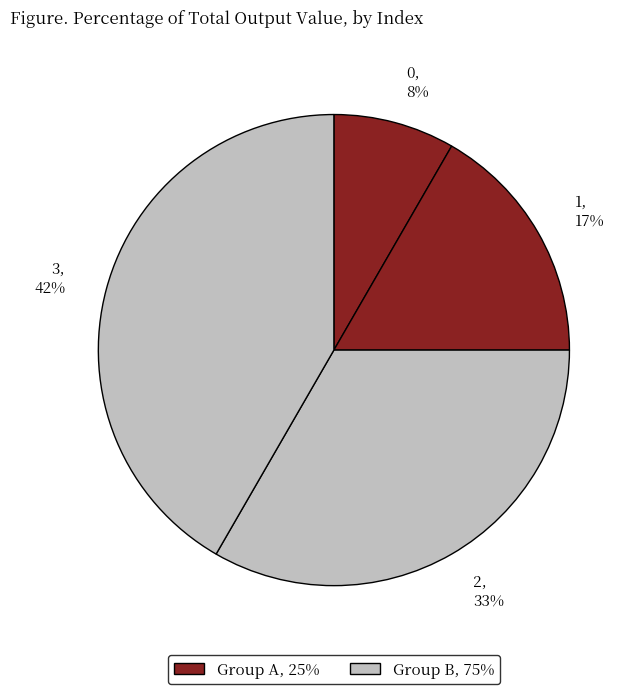

Is it true that 1 is 17% of the pie?

True